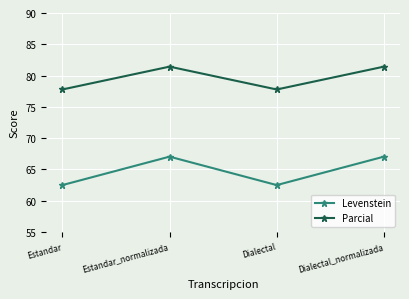

What is the spread (max minus min) of values at Estandar_normalizada?

14.4